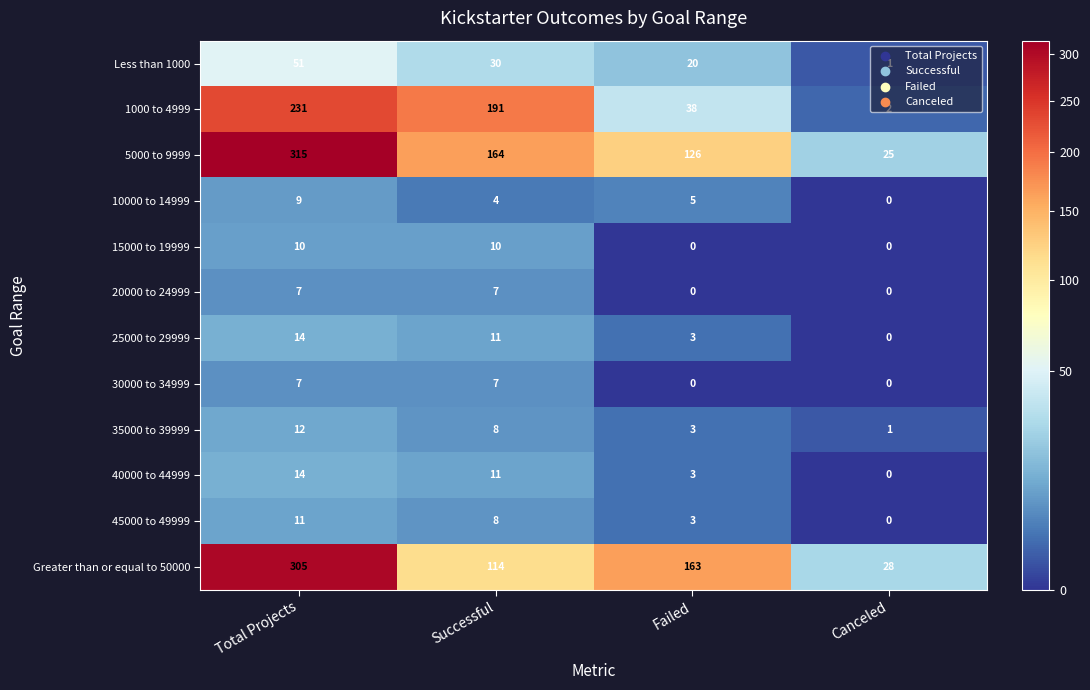

At which category does the chart reach its peak across all series?

Total Projects